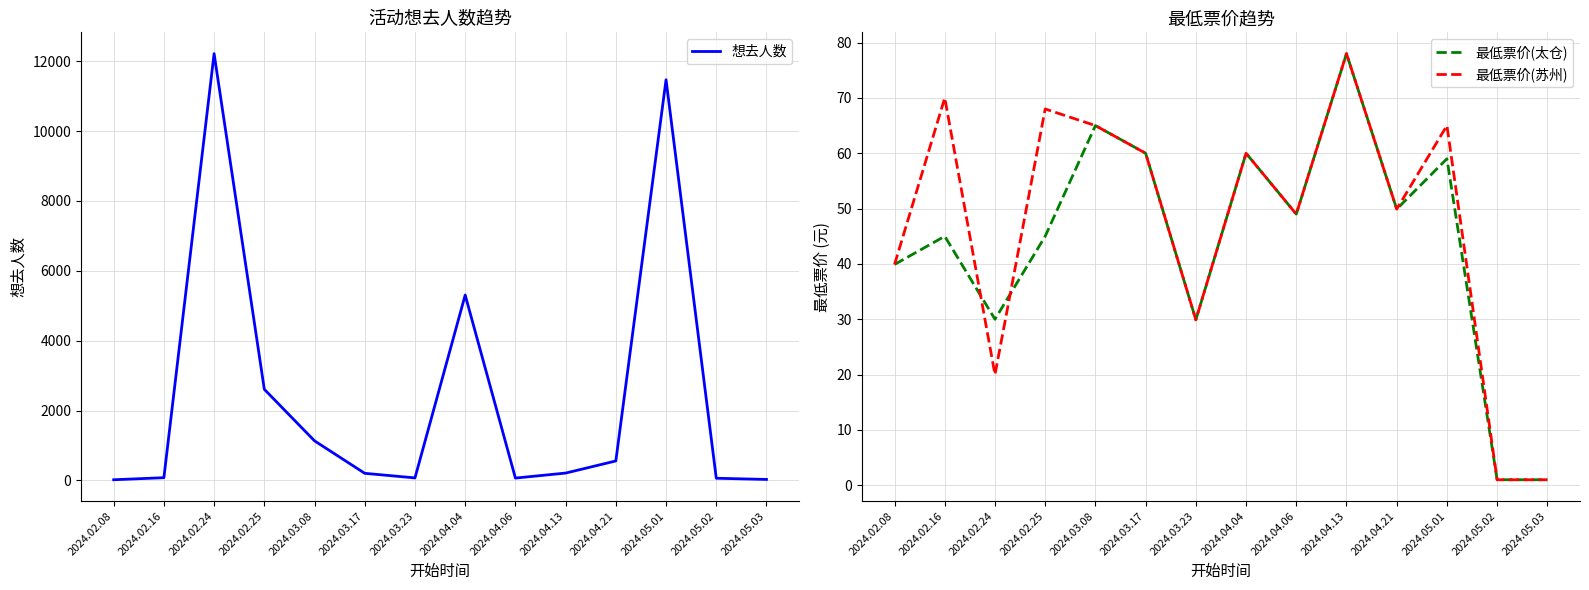

What is the sum of the 最低票价(太仓) values at 2024.05.02 and 2024.04.21?

50.9